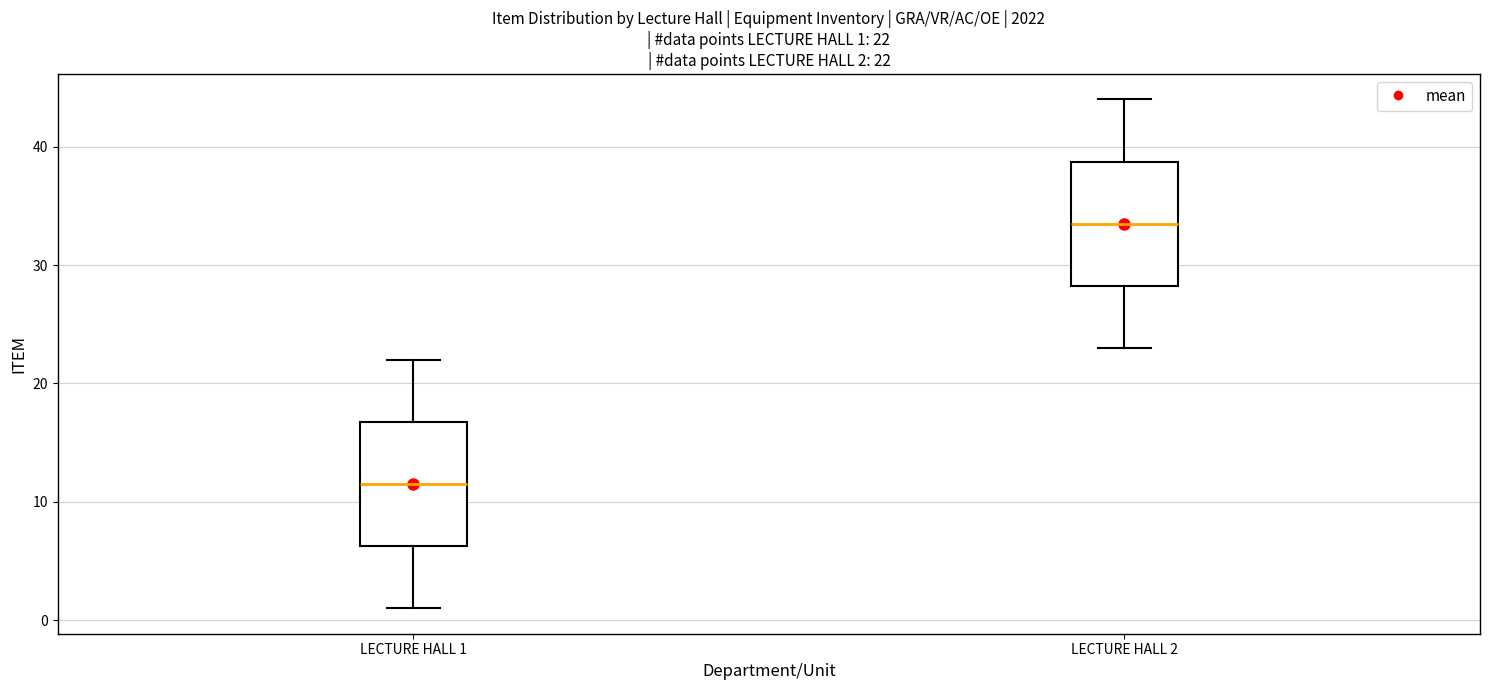

Which box's median line is the highest?

LECTURE HALL 2